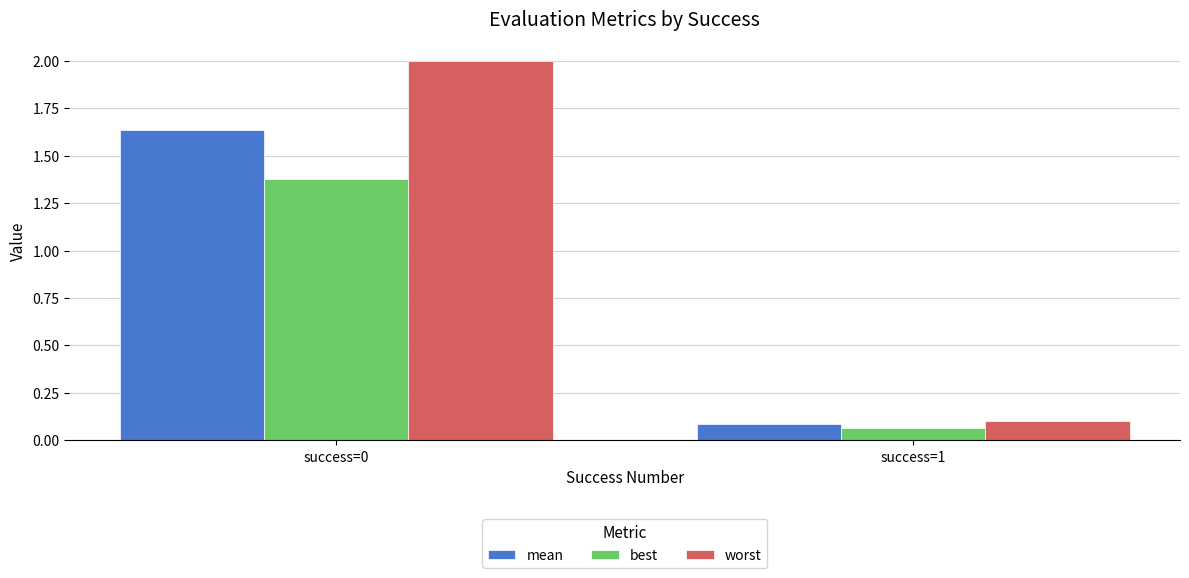

At which category does the chart reach its minimum across all series?

success=1